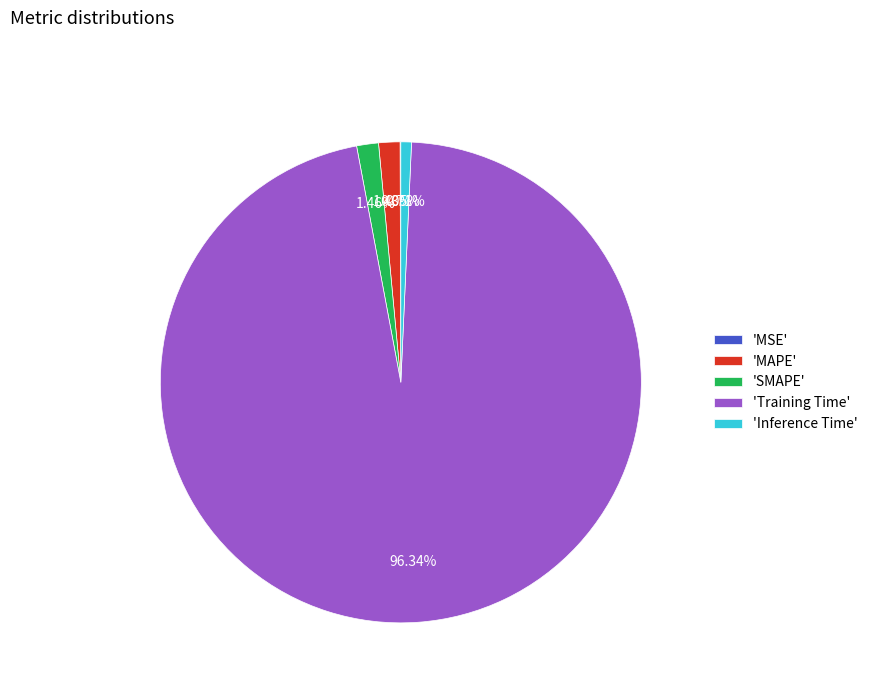

To the nearest percent, what is the average slice percentage?

20%